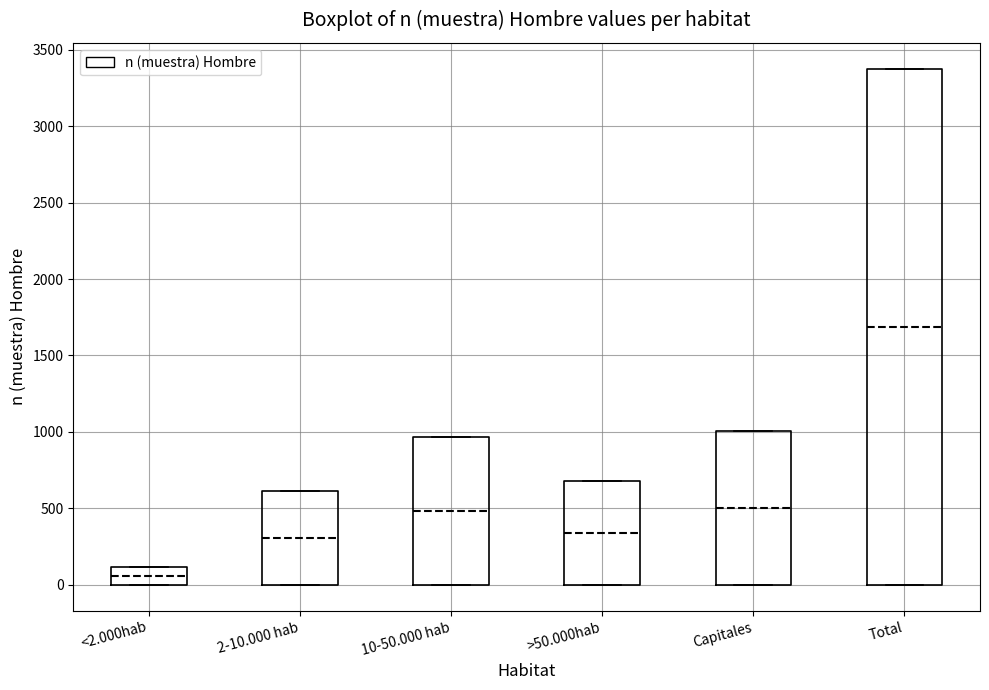

Reading left to right, read every box against the y-axis: the position of its median line, the range the box covers, and the ends of its whiskers. The values are not printed on the chart, so give them approximately, as read against the axis.

<2.000hab: median 50, box 0 to 100, whiskers 0 to 100
2-10.000 hab: median 300, box 0 to 600, whiskers 0 to 600
10-50.000 hab: median 500, box 0 to 950, whiskers 0 to 950
>50.000hab: median 350, box 0 to 700, whiskers 0 to 700
Capitales: median 500, box 0 to 1000, whiskers 0 to 1000
Total: median 1700, box 0 to 3400, whiskers 0 to 3400